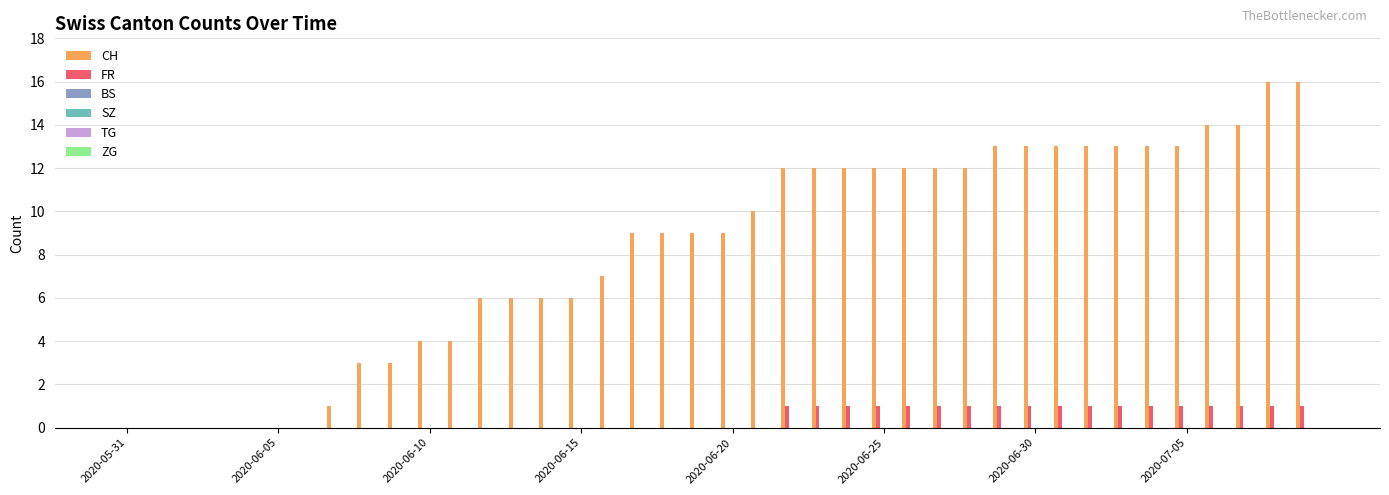

What is the sum of all CH values?

327